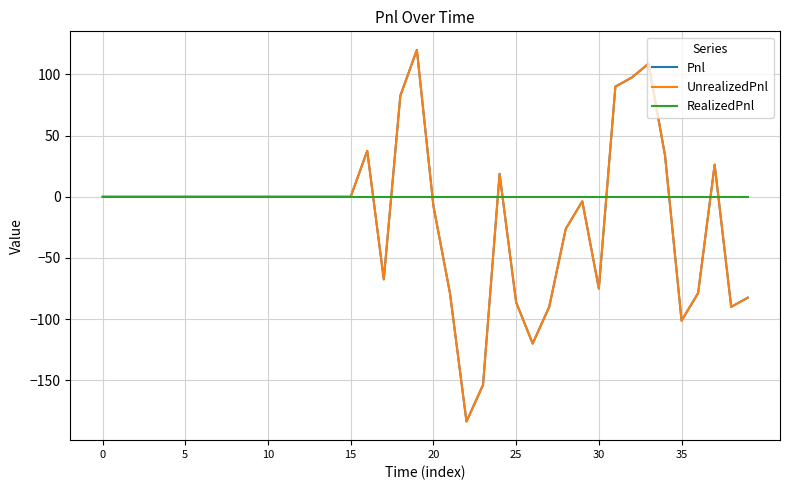

At which label does UnrealizedPnl first exceed 0?

16